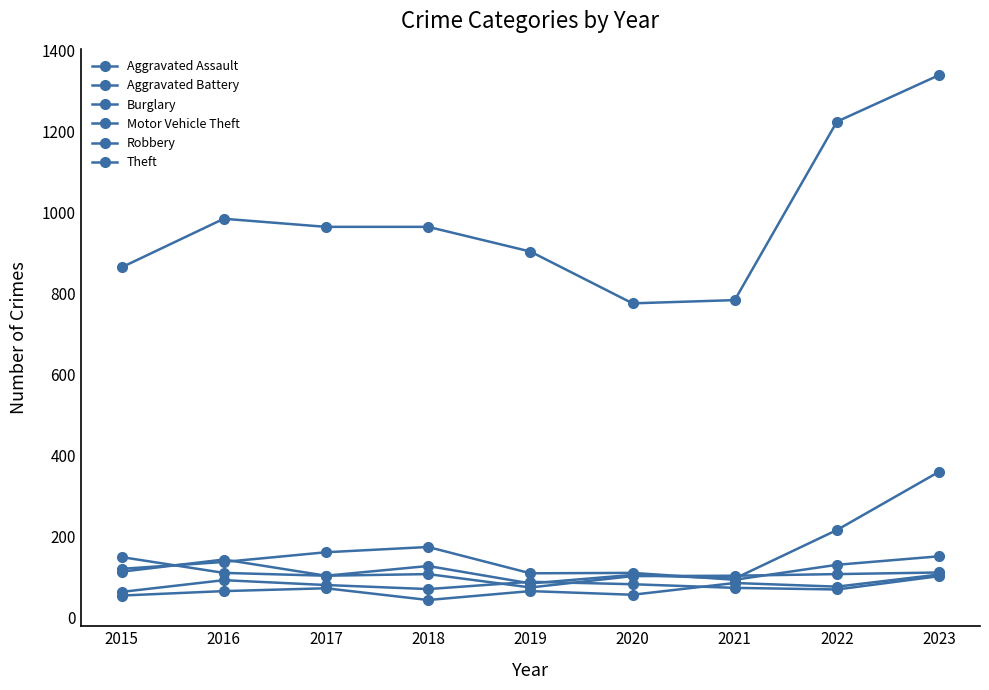

True or false: Aggravated Battery and Burglary intersect in this chart.

False